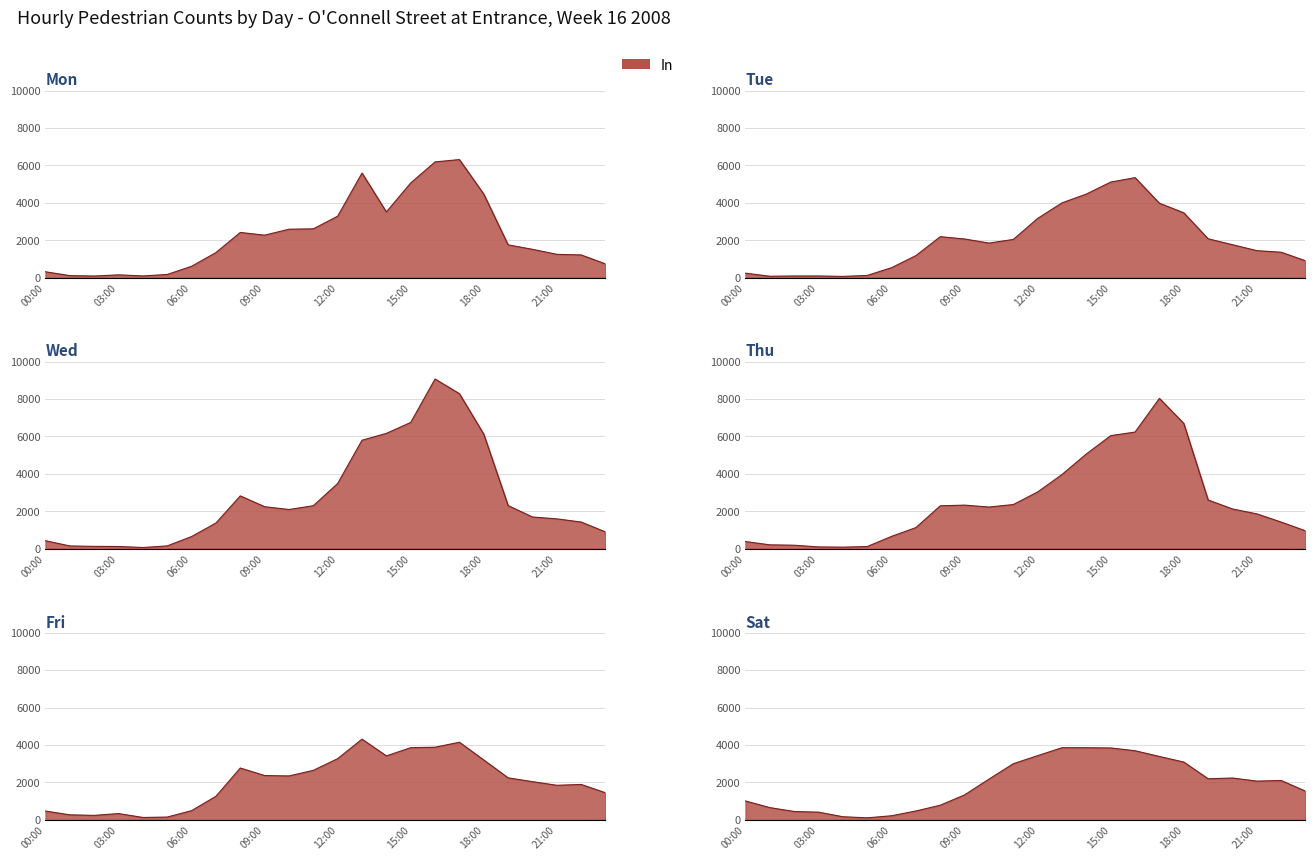

What is the label of the 5th point from the right?

19:00